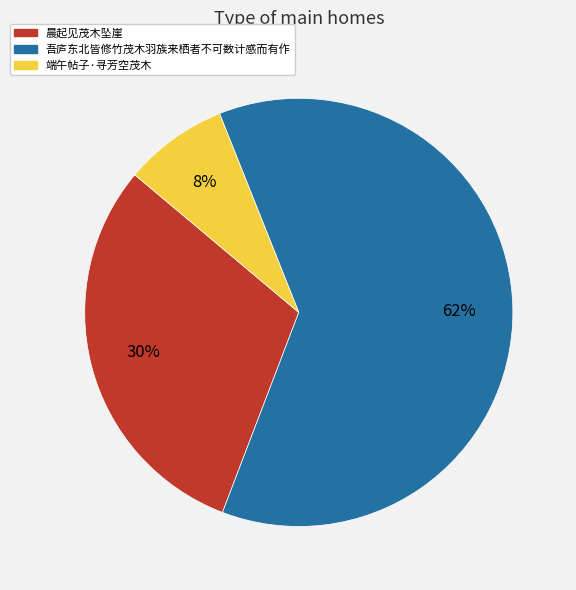

The 吾庐东北皆修竹茂木羽族来栖者不可数计感而有作 slice represents 47% of the pie. True or false?

False